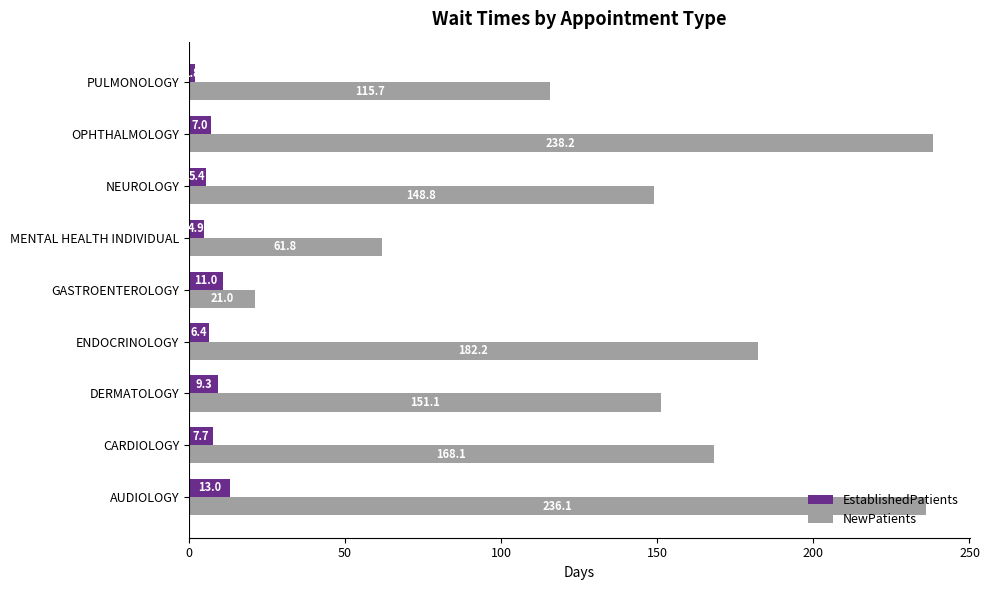

What are all the series names shown in the legend?

EstablishedPatients, NewPatients